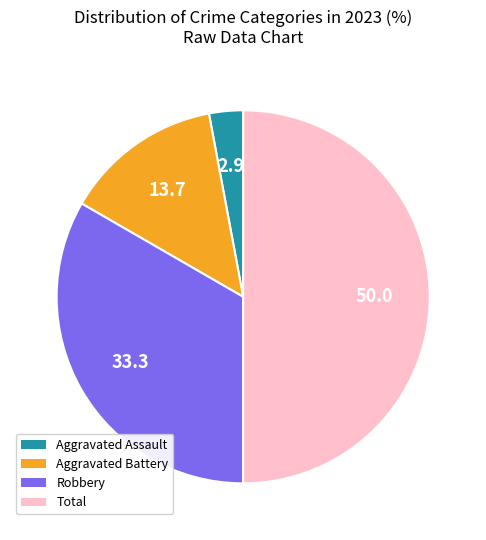

Does Robbery account for over 50% of the chart?

No